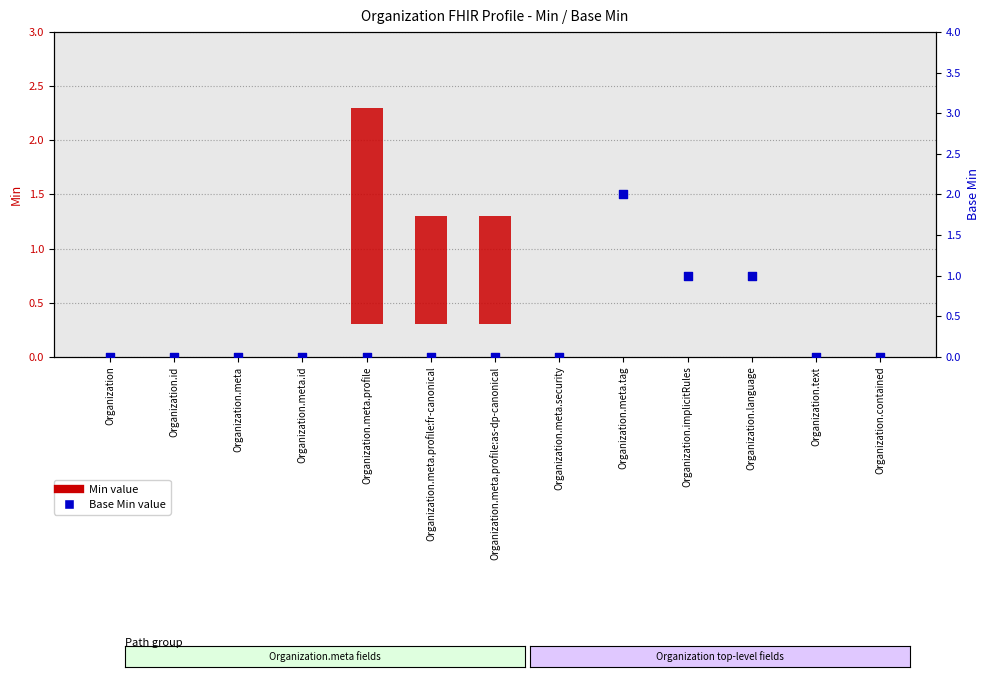

Which series reaches the minimum Y coordinate?

Min